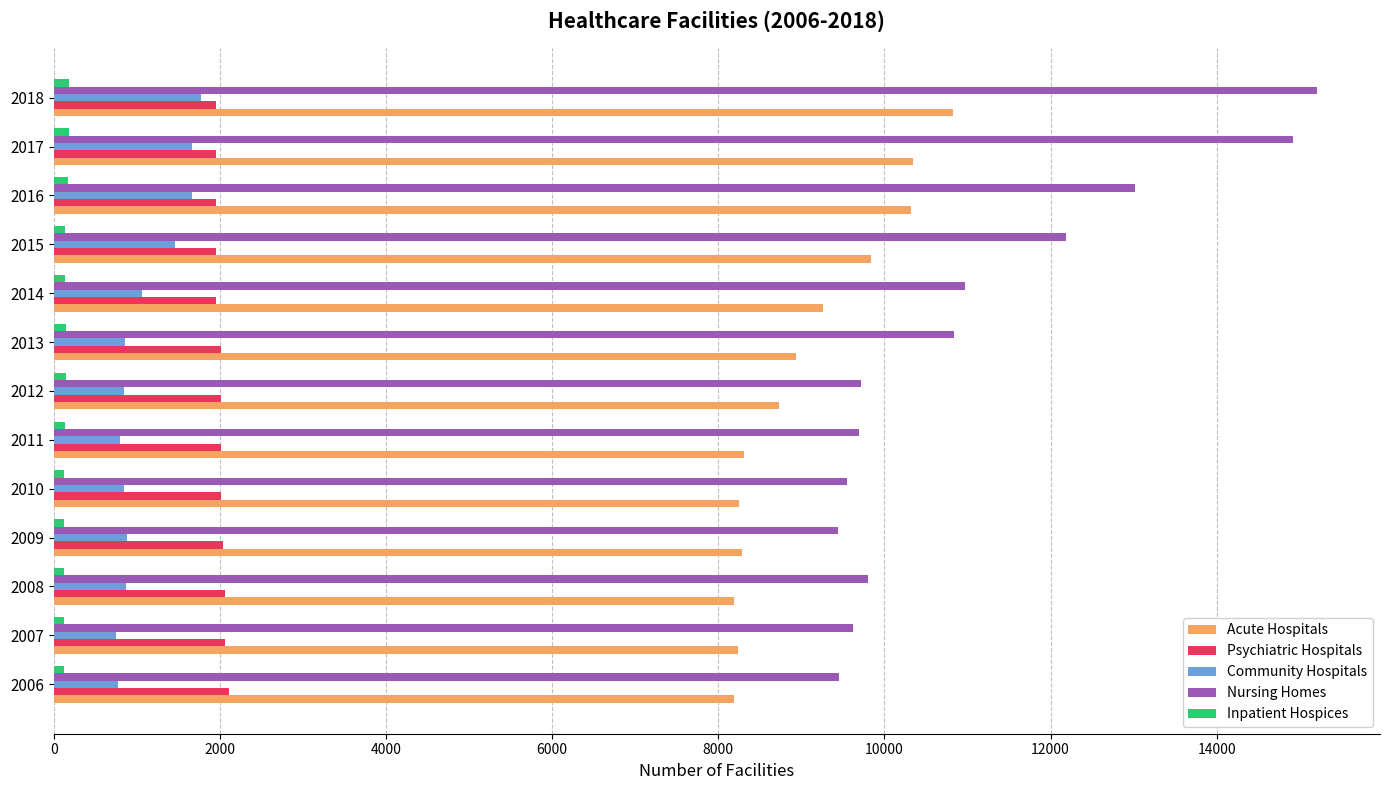

How many data points in Nursing Homes are less than 9806?

6